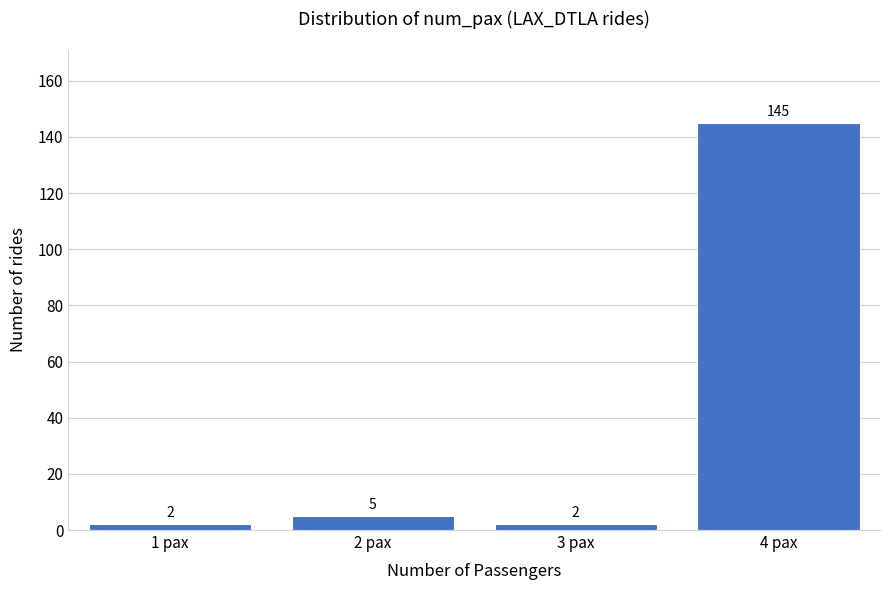

Reading left to right, transcribe all the data shown in this chart.

2	5	2	145